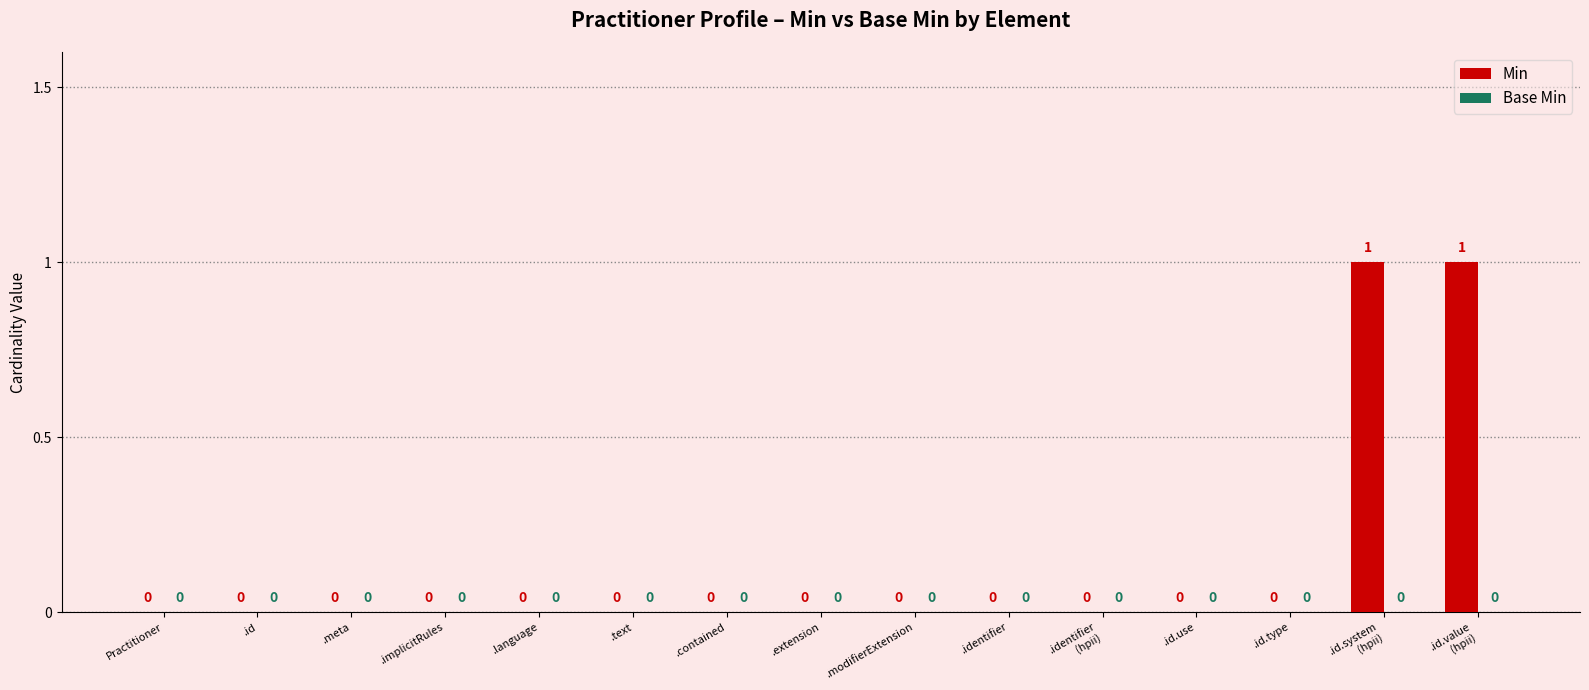

The chart shows a value of 1 at .modifierExtension. True or false?

False